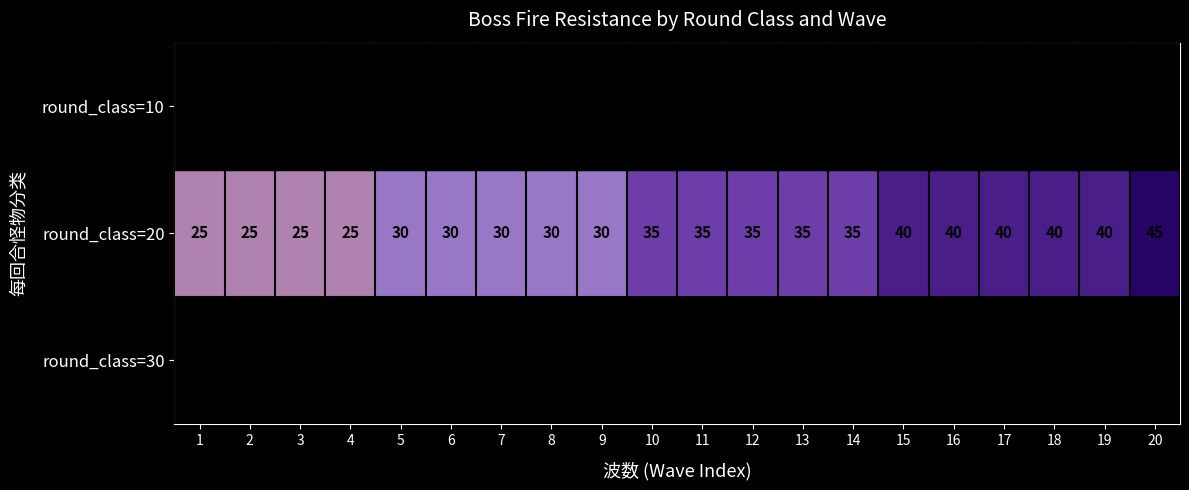

What is the total value across all series at 19?

40